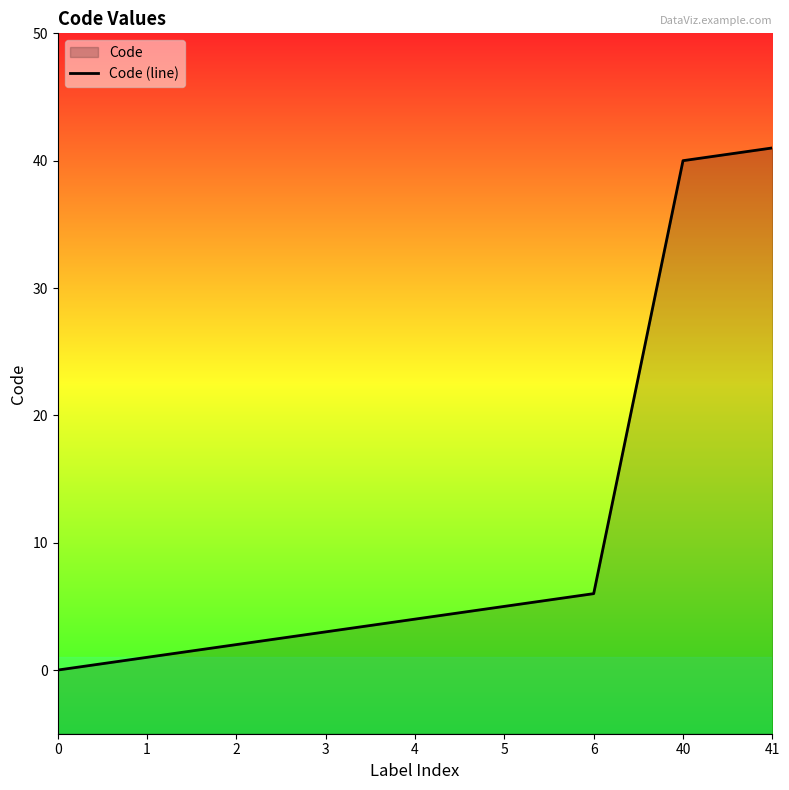

At which label is the value closest to 20?

6